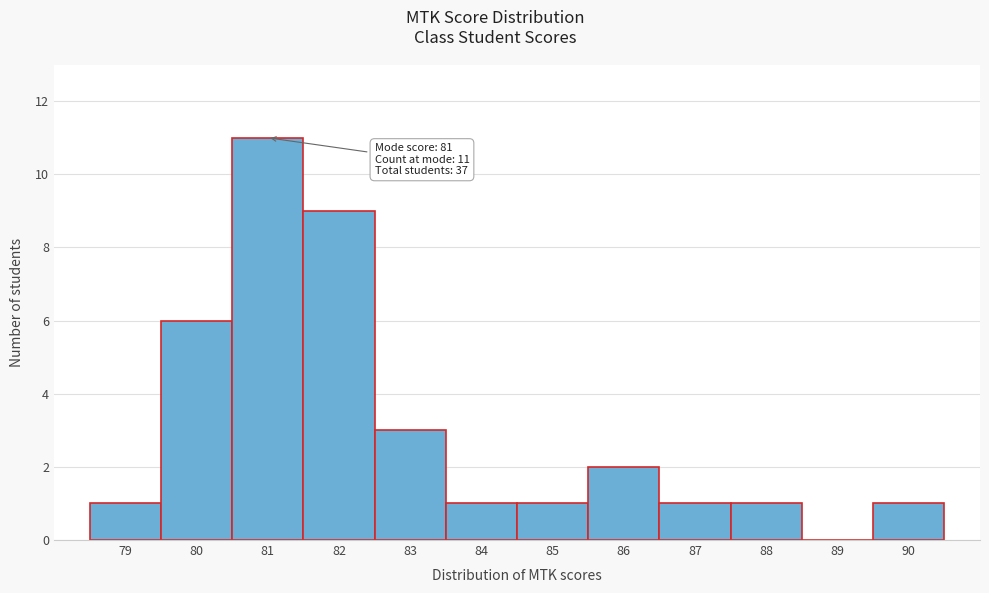

Which range on the x-axis has the tallest bar?

80.5 to 81.5